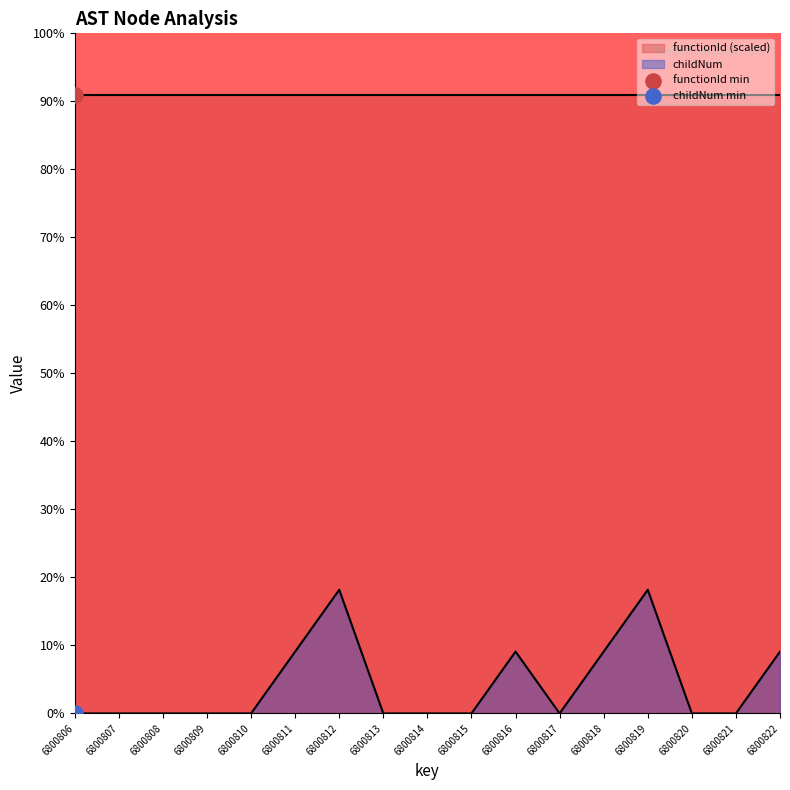

Between 6800822 and 6800820, which is larger?

6800822